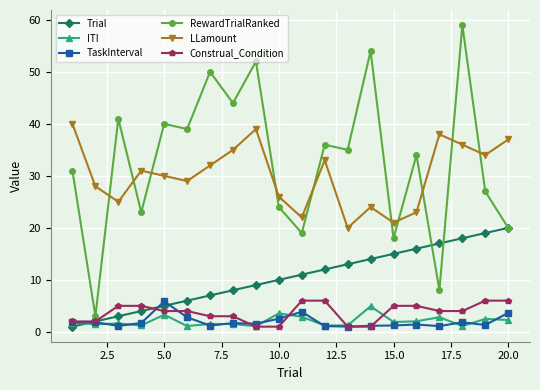

Which series has the largest range (max minus min)?

RewardTrialRanked